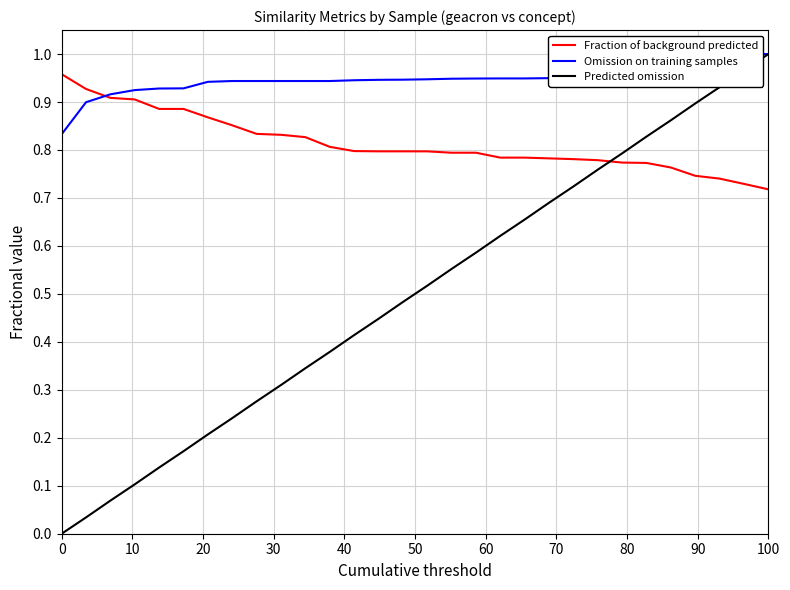

Which series has the largest total across all categories?

Omission on training samples